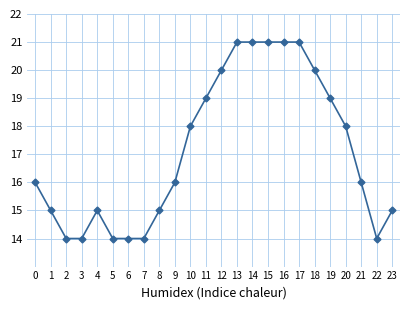

What is the approximate value at 11?

19